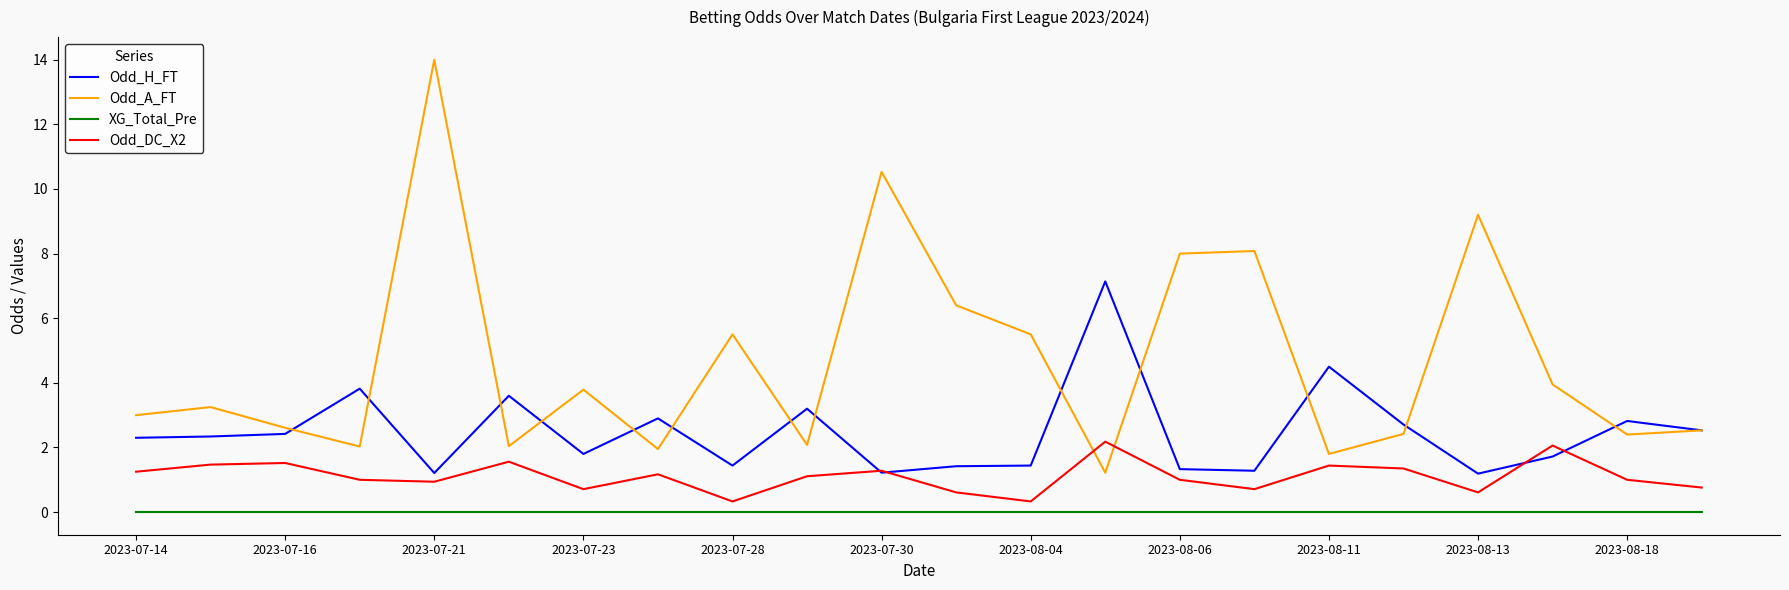

Rank the series by their maximum value, from highest to lowest.

Odd_A_FT, Odd_H_FT, Odd_DC_X2, XG_Total_Pre